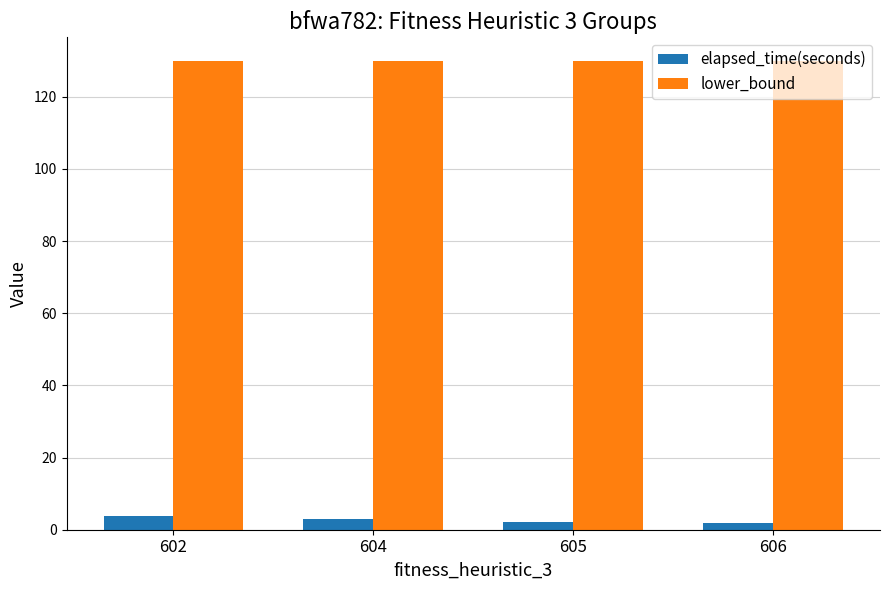

Are the bars horizontal?

No